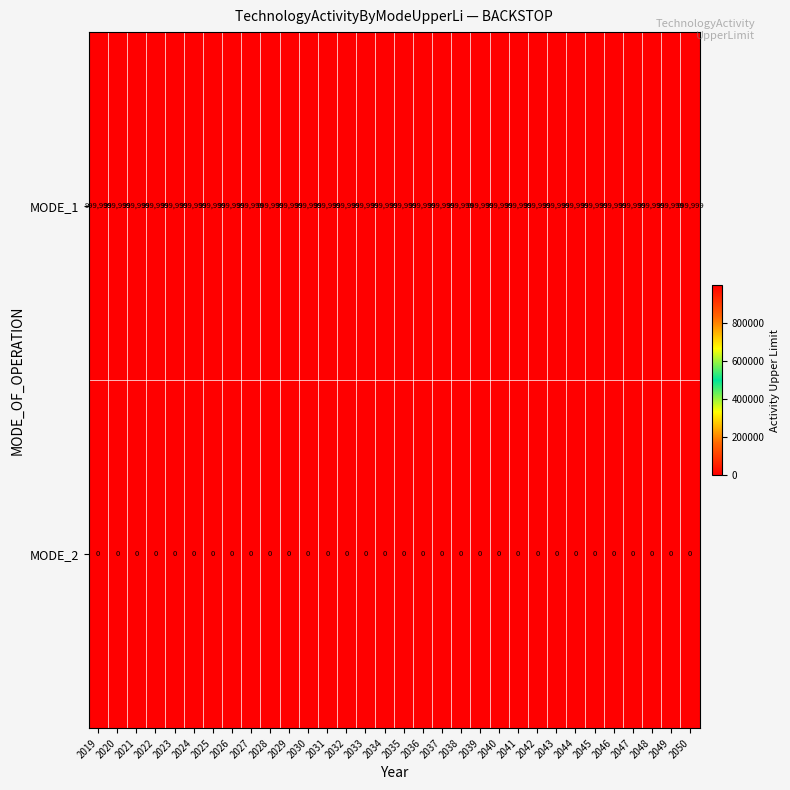

What is the maximum value shown in the chart?

999999